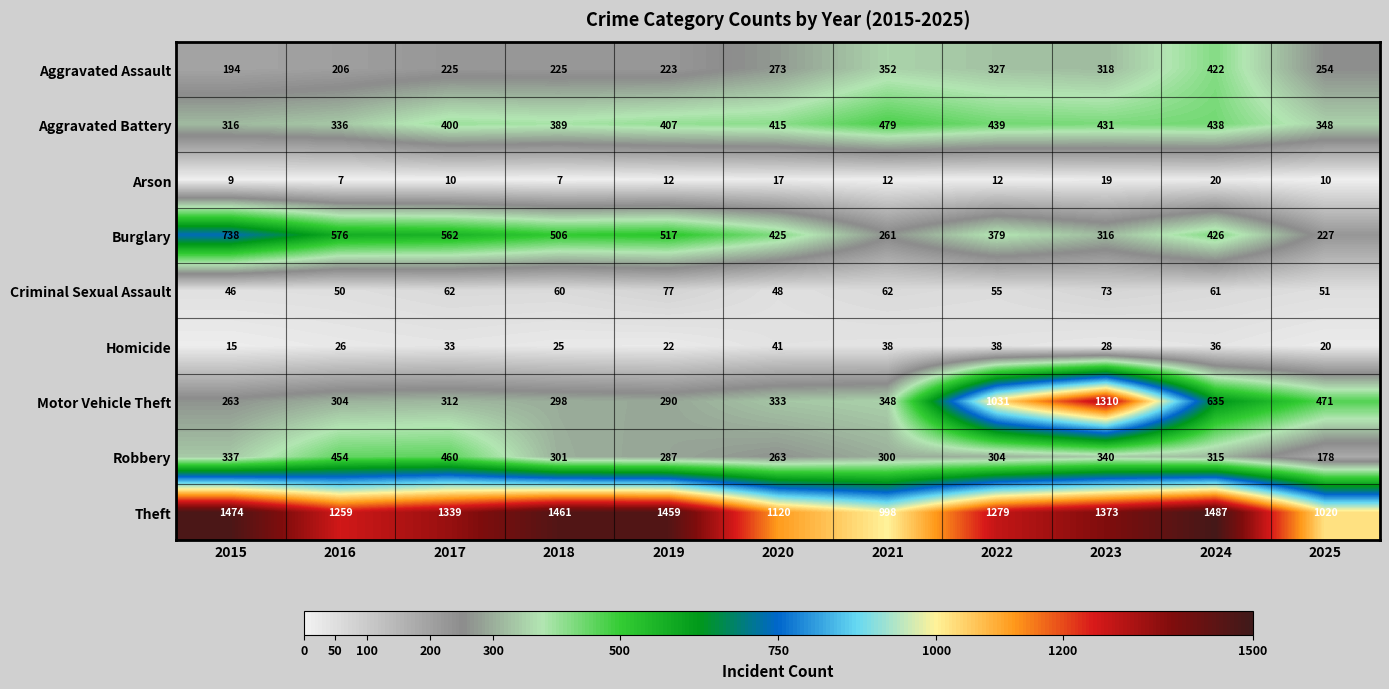

What is the maximum value shown in the chart?

1487